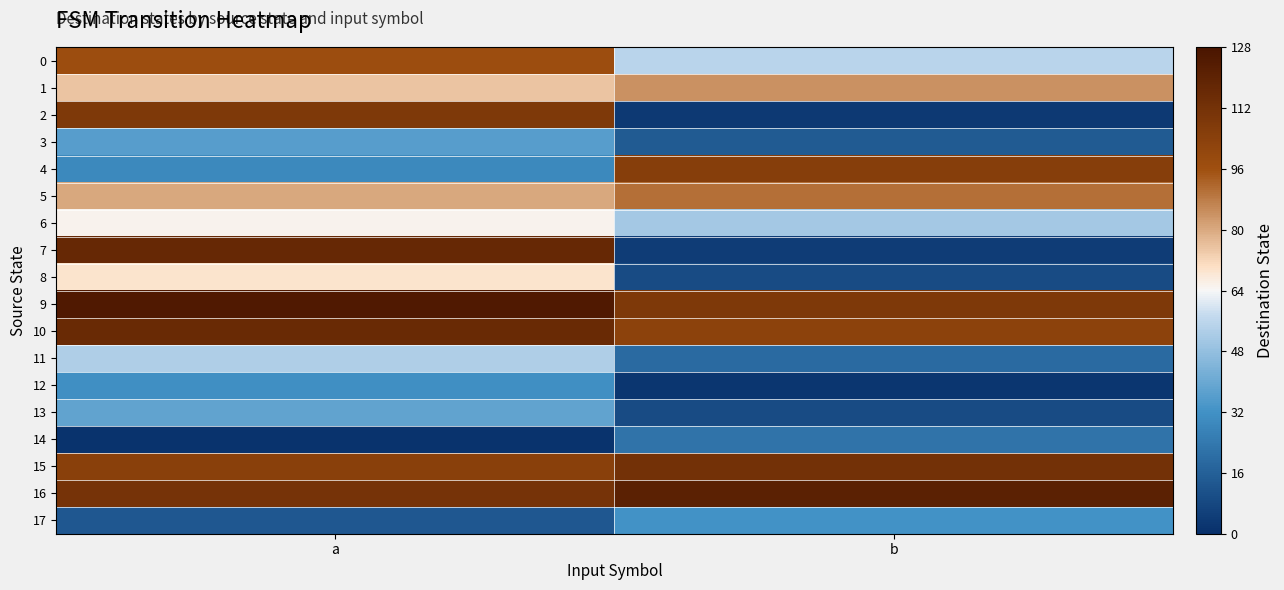

Which series changed the most between a and b?

7